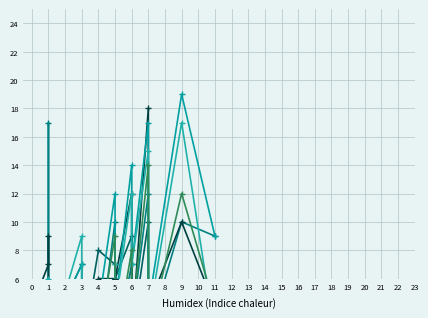

What are all the series names shown in the legend?

January 2021, August 2020, September 2021, October 2021, November 2020, August 2021